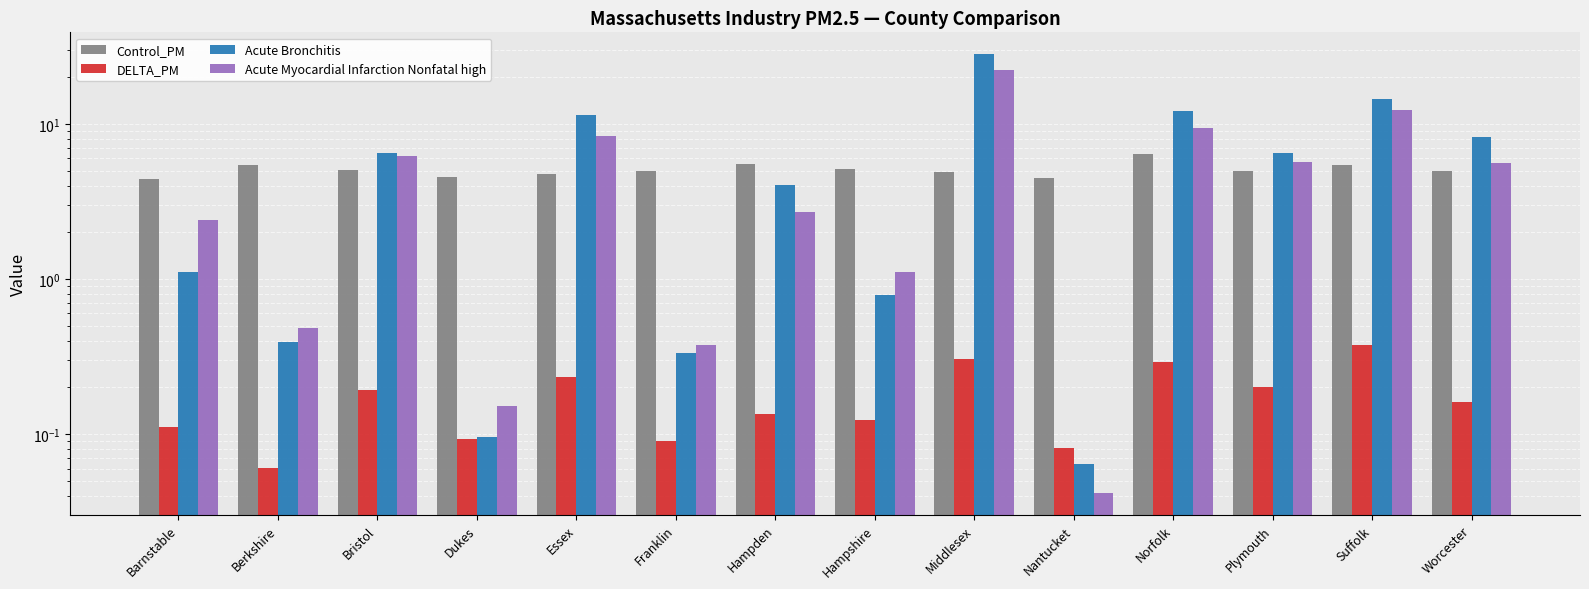

Reading left to right, extract all data points from this chart.

Control_PM: 4.4	5.4	5.0	4.5	4.8	5.0	5.5	5.1	4.9	4.5	6.4	5.0	5.4	5.0
DELTA_PM: 0.1	0.1	0.2	0.1	0.2	0.1	0.1	0.1	0.3	0.1	0.3	0.2	0.4	0.2
Acute Bronchitis: 1.1	0.4	6.5	0.1	11.5	0.3	4.0	0.8	28.2	0.1	12.2	6.5	14.6	8.3
Acute Myocardial Infarction Nonfatal high: 2.4	0.5	6.2	0.2	8.4	0.4	2.7	1.1	22.4	0.0	9.4	5.7	12.4	5.6